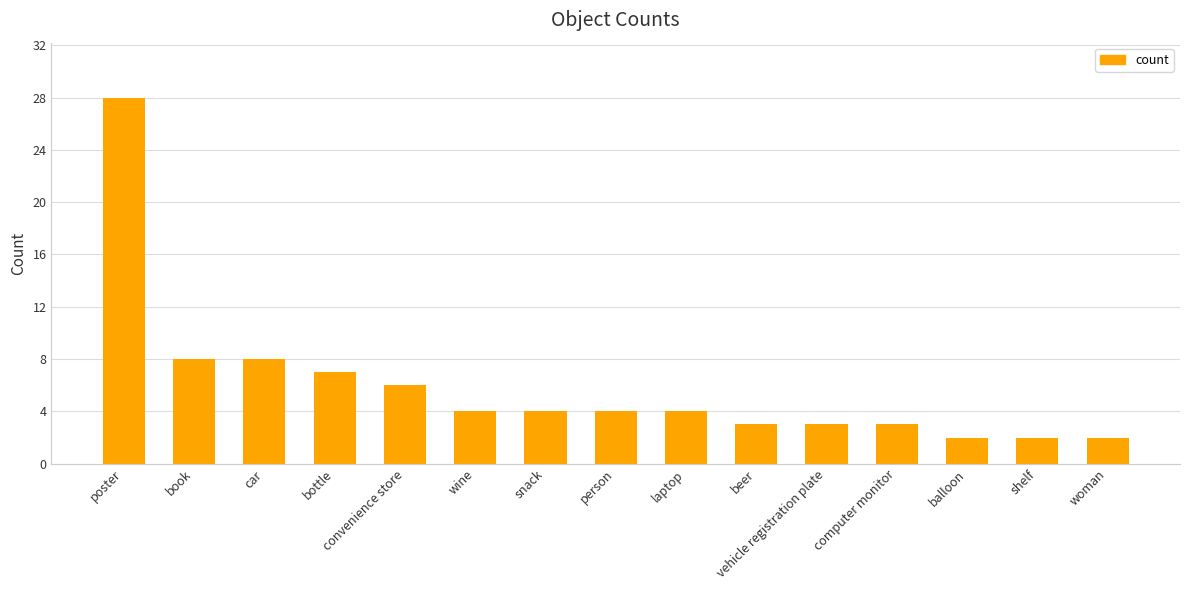

Does the chart contain any negative values?

No